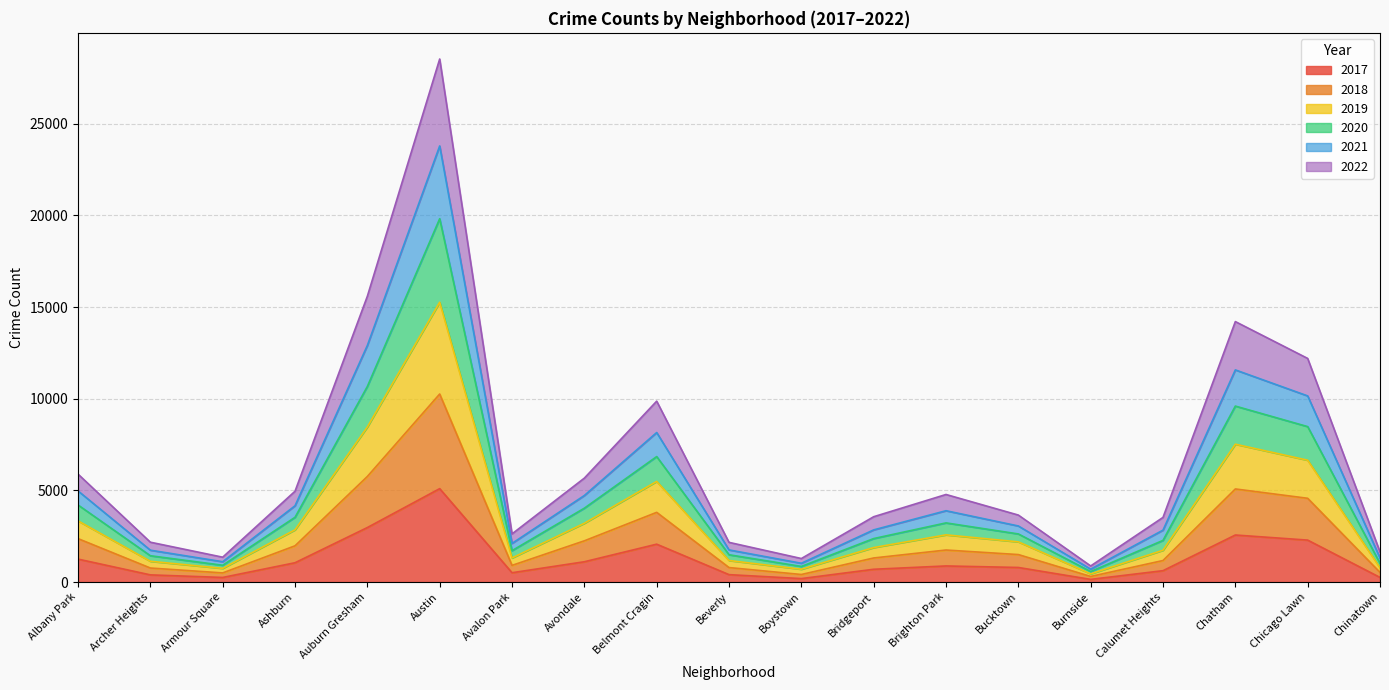

At which category is the sum across all series the highest?

Austin